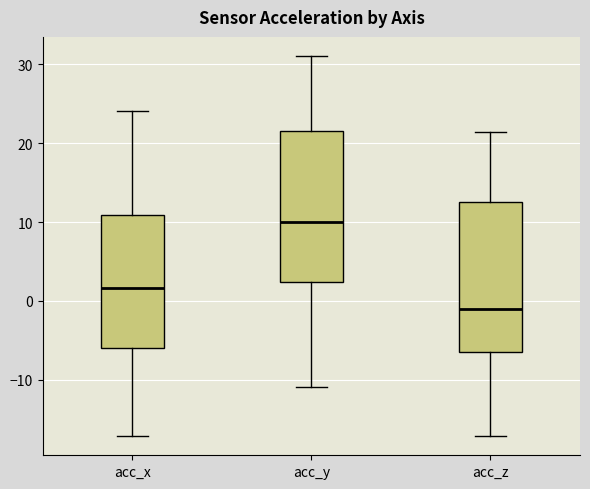

Reading left to right, read every box against the y-axis: the position of its median line, the range the box covers, and the ends of its whiskers. The values are not printed on the chart, so give them approximately, as read against the axis.

acc_x: median 2, box -6 to 11, whiskers -17 to 24
acc_y: median 10, box 2 to 21, whiskers -11 to 31
acc_z: median -1, box -6 to 13, whiskers -17 to 21